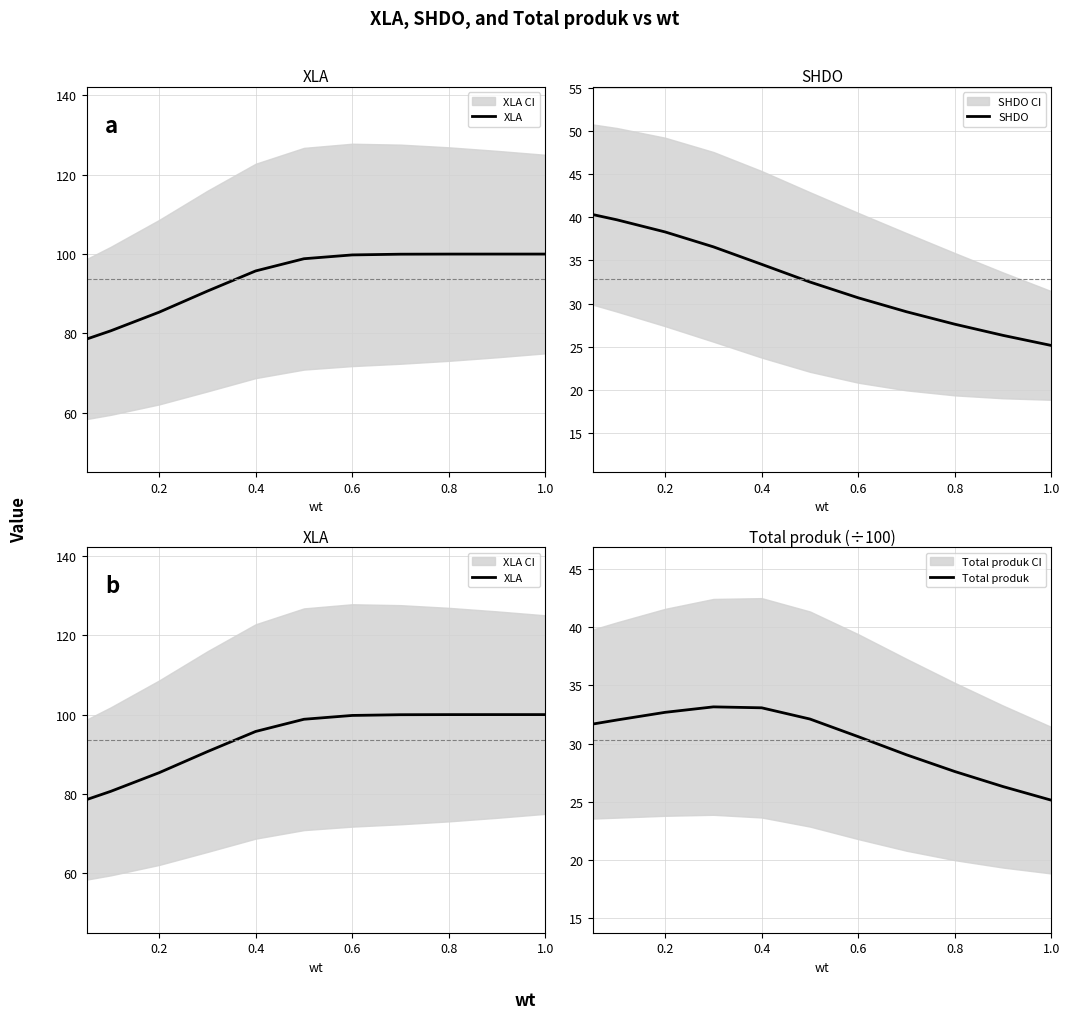

Reading left to right, extract all data points from this chart.

XLA: 78.6	80.7	85.4	90.7	95.8	98.8	99.8	100.0	100.0	100.0	100.0
SHDO: 40.3	39.7	38.3	36.6	34.5	32.5	30.7	29.0	27.6	26.3	25.1
Total produk: 31.7	32.0	32.7	33.2	33.1	32.1	30.6	29.0	27.6	26.3	25.1